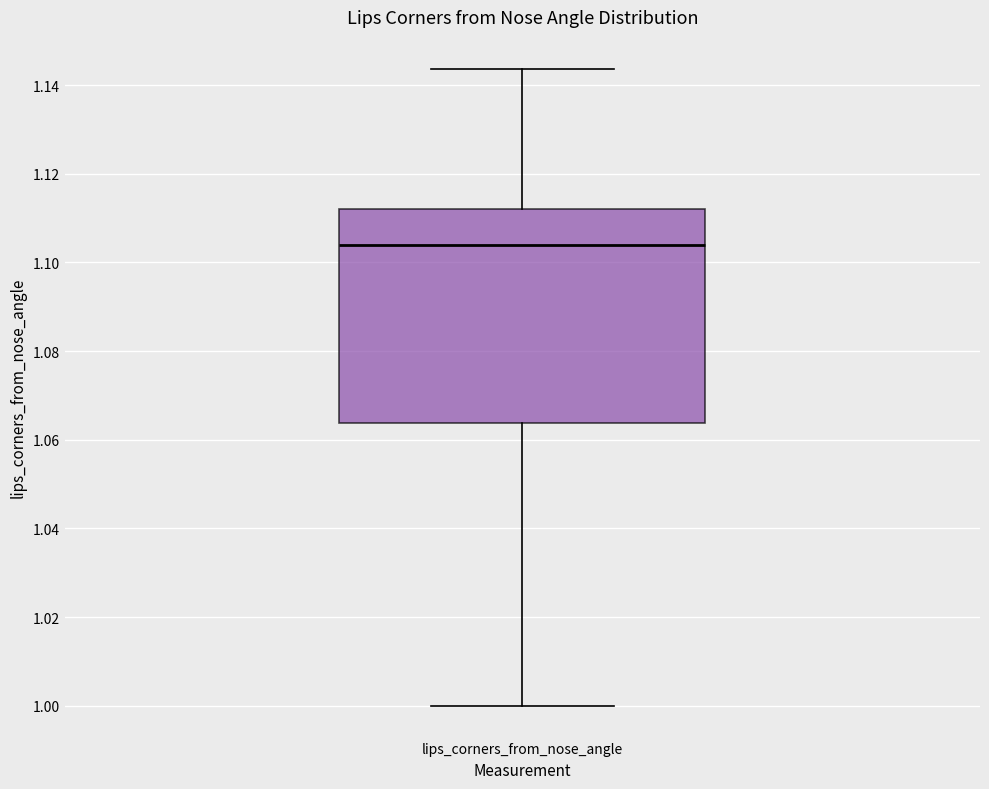

Where is the lower edge of the box for lips_corners_from_nose_angle on the y-axis? The values are not printed on the chart, so give them approximately, as read against the axis.

1.064